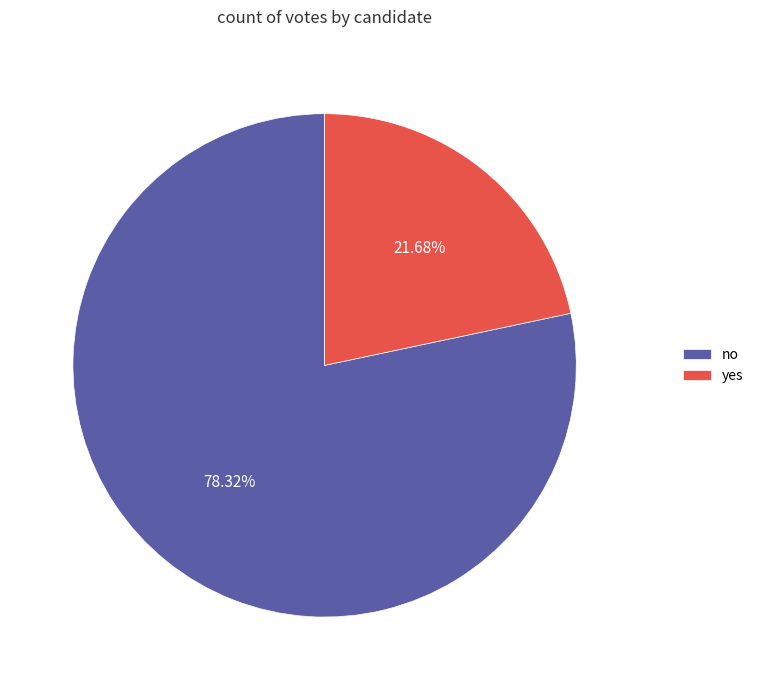

What is the largest slice in the pie chart?

no